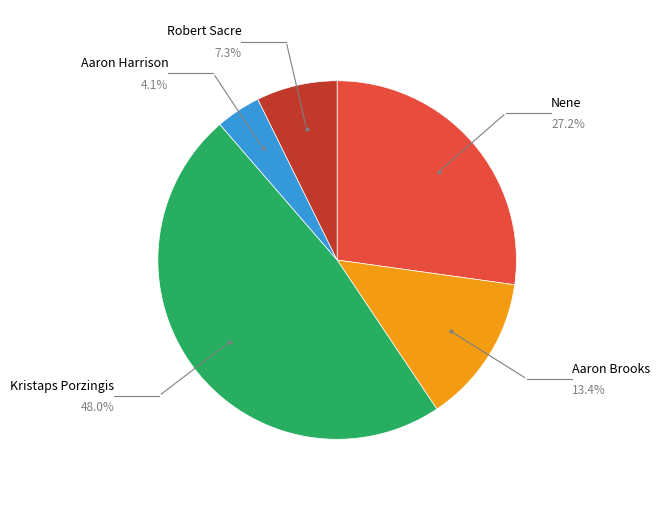

Is there any slice that represents more than half of the pie?

No